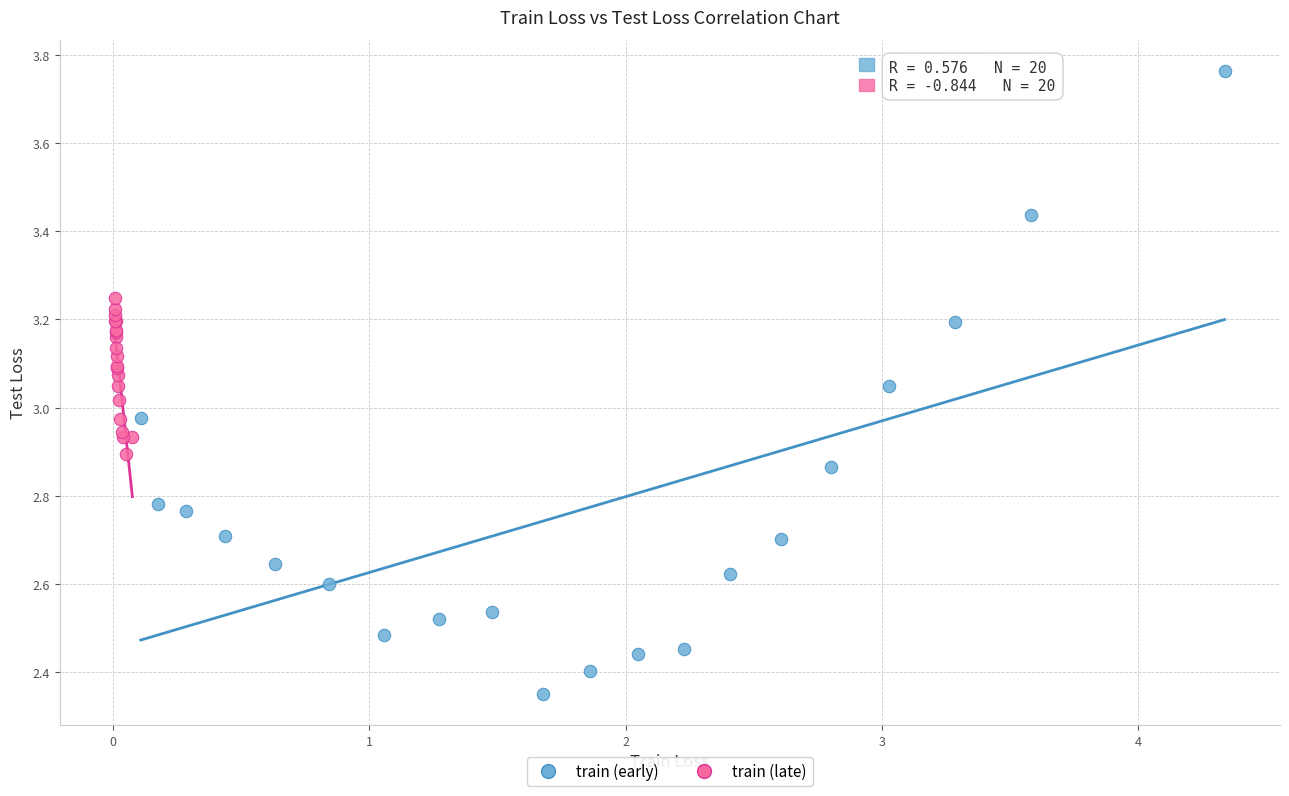

Which series contains the highest Y value?

train (early)